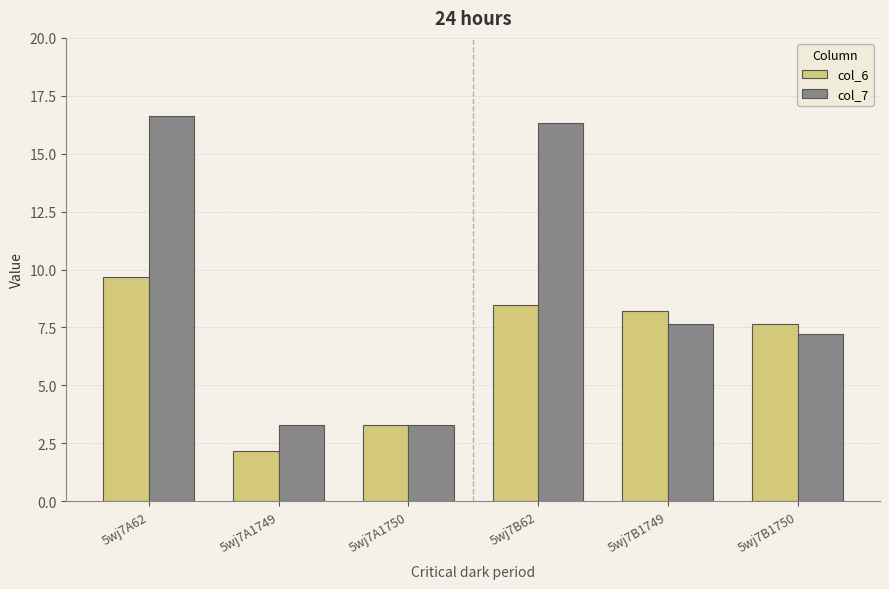

What is the label of the 1st bar from the right?

5wj7B1750